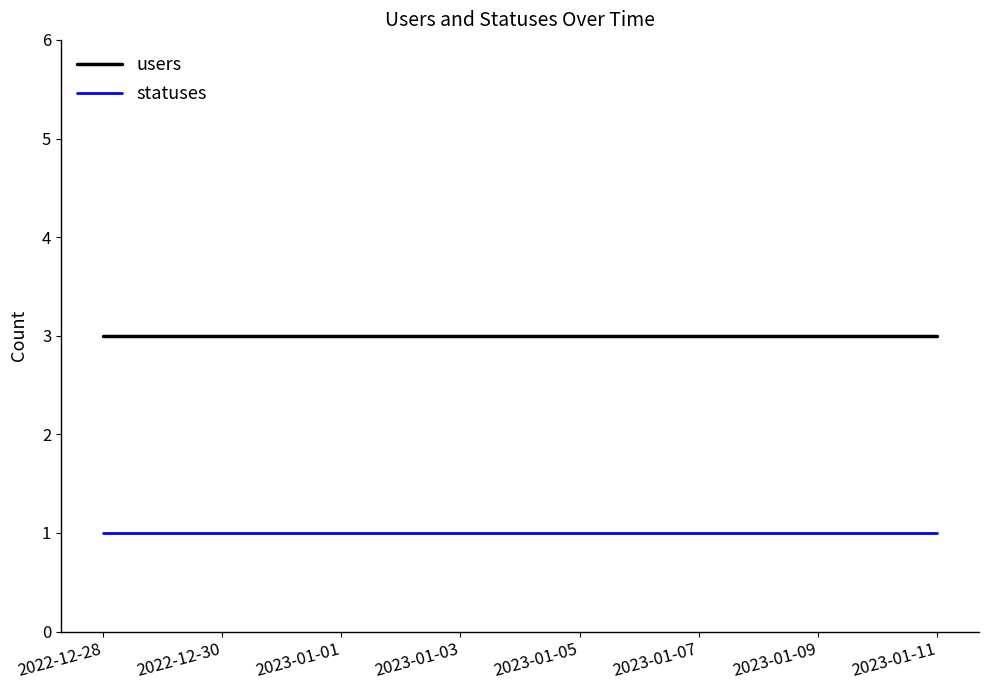

True or false: statuses and users intersect in this chart.

False